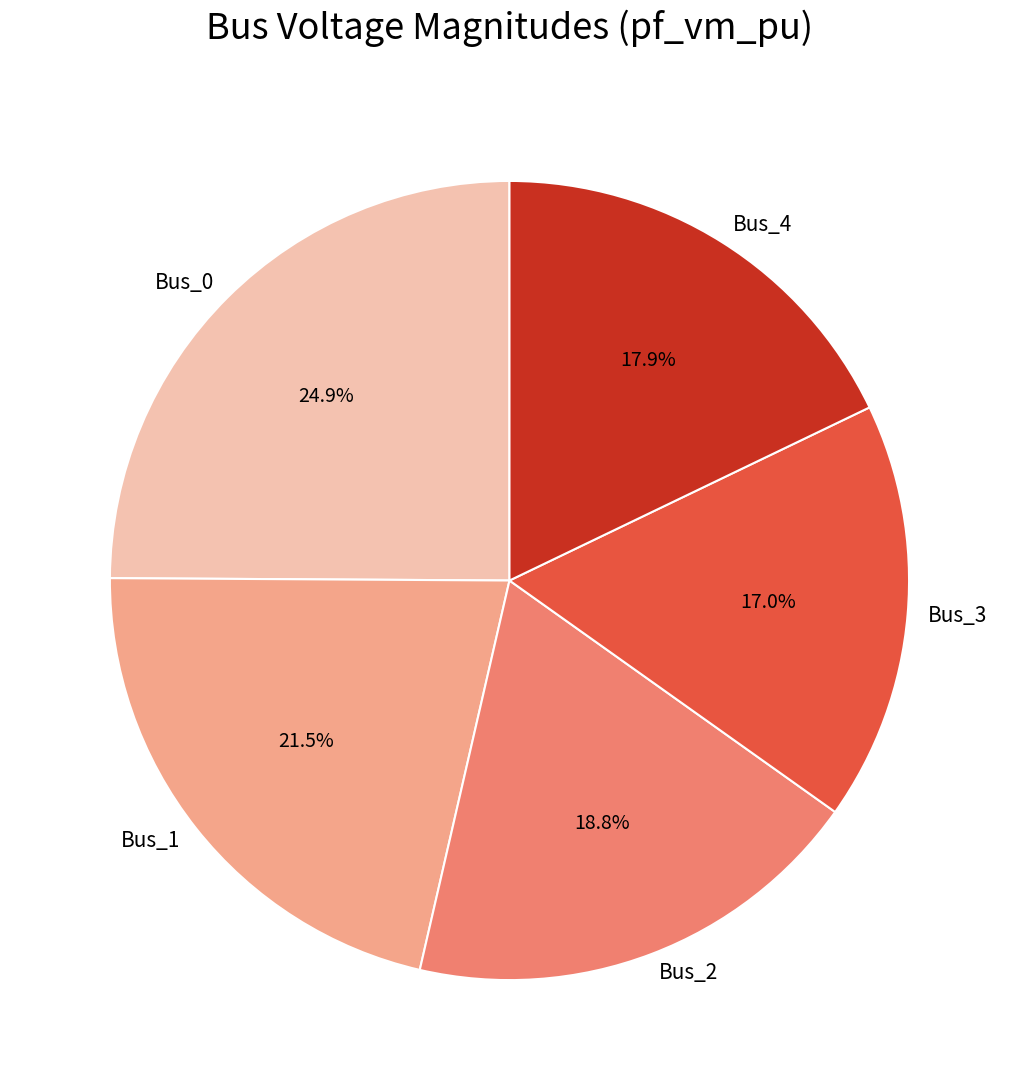

How many slices are in this pie chart?

5